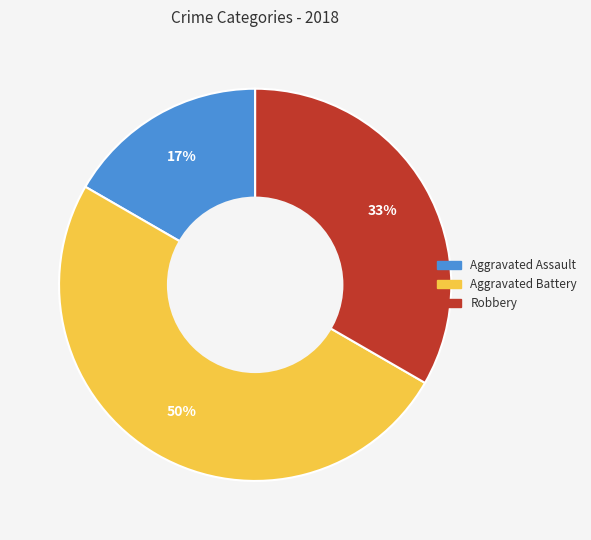

To the nearest percent, what is the difference between the largest and smallest slice percentages?

33%